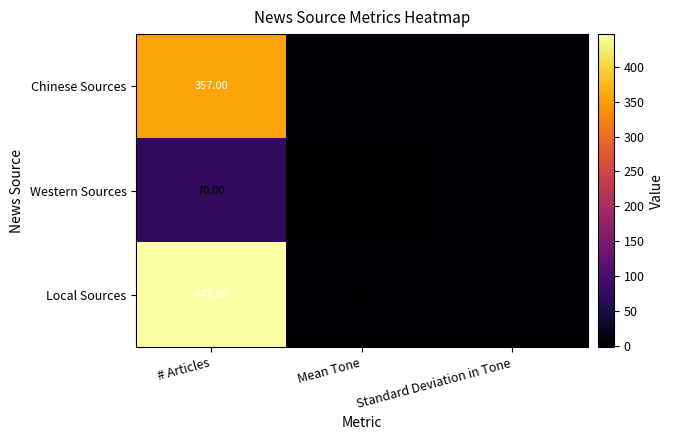

At which label does Western Sources first exceed 2?

# Articles